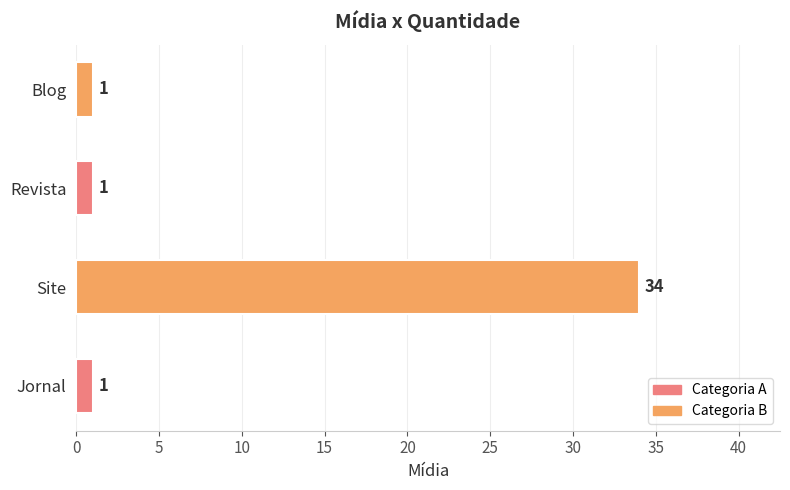

What is the average value?

9